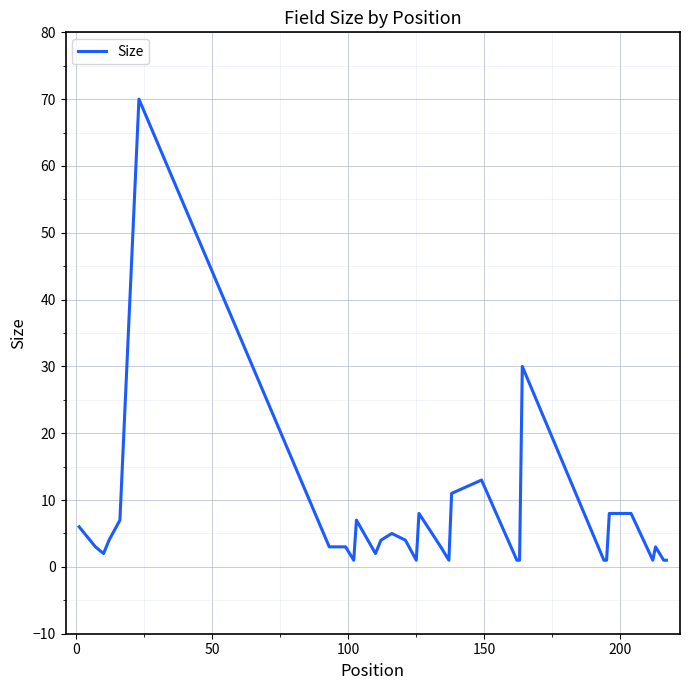

What is the maximum value shown in the chart?

70